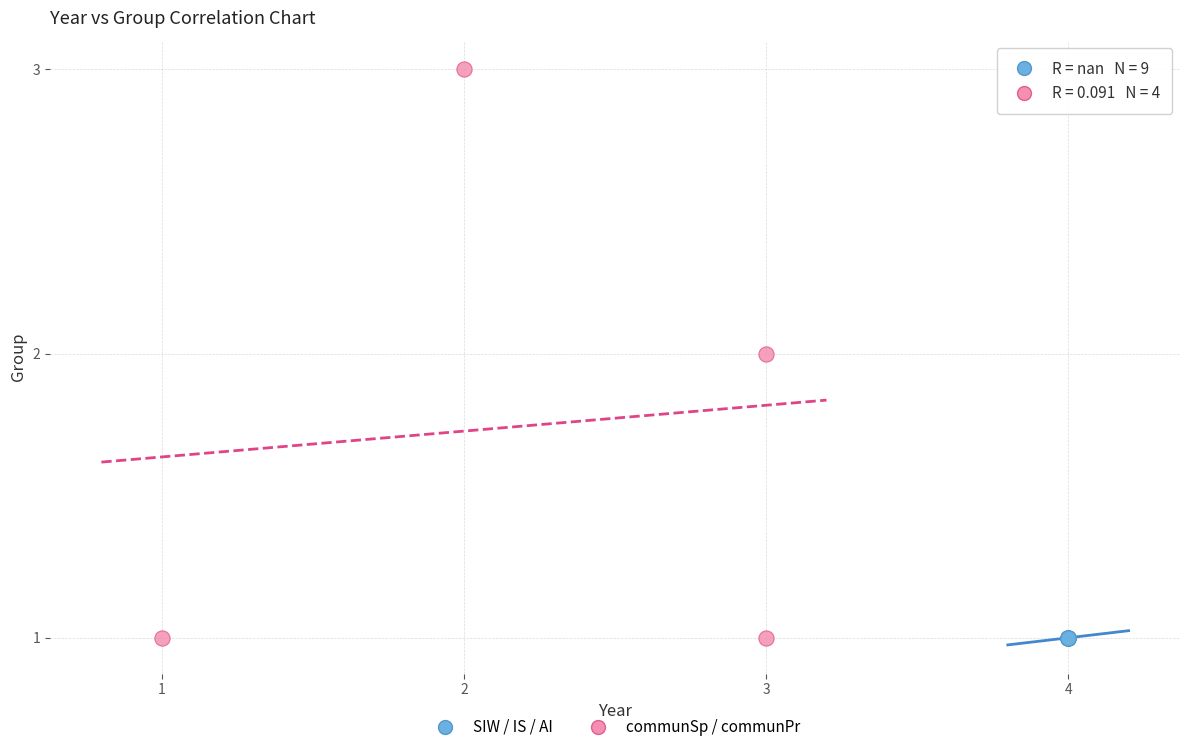

Which series reaches the maximum Y coordinate?

communSp / communPr